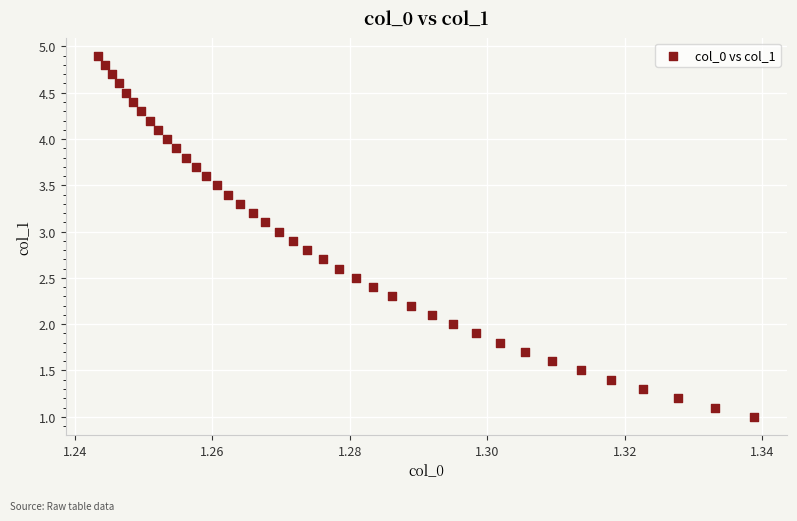

What is the range of Y values (max minus min)?

3.9